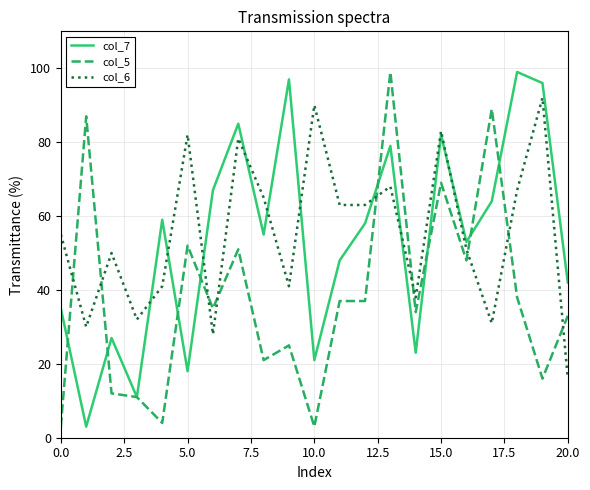

What is the smallest value displayed?

3